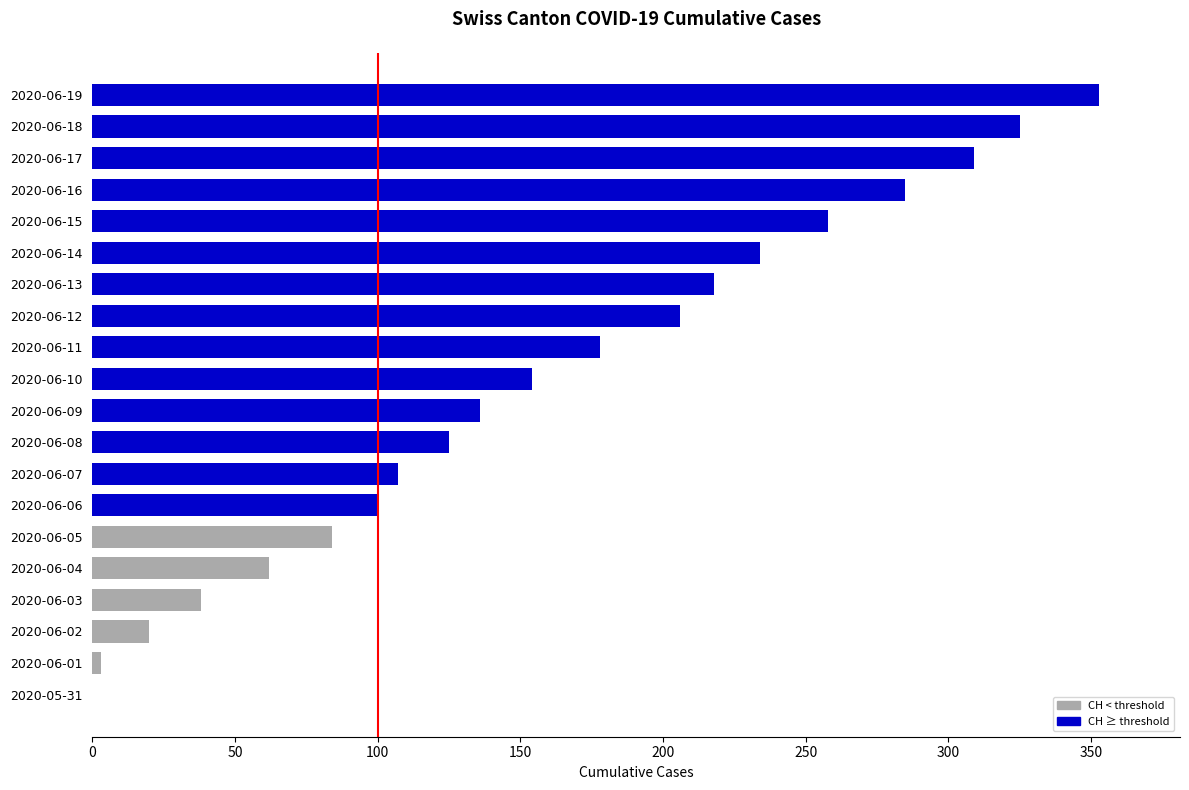

Are the bars horizontal?

Yes